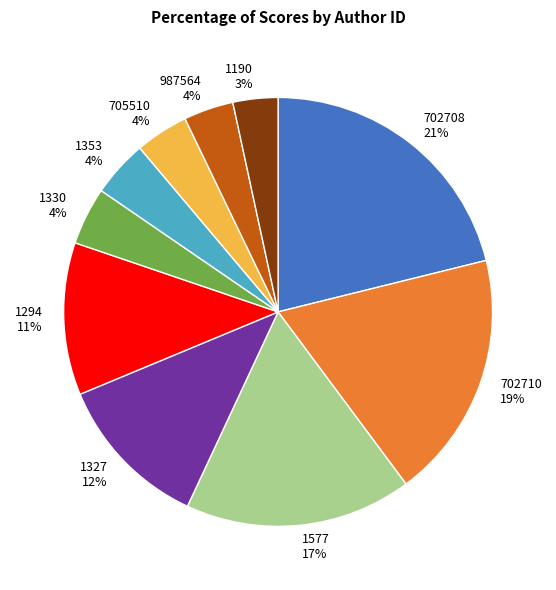

How many segments does this pie chart have?

10